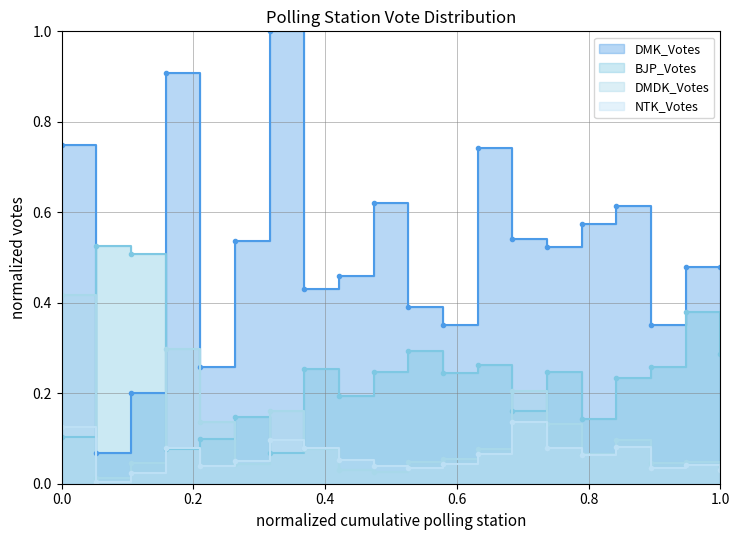

Is it true that DMK_Votes equals 1.1 at 10?

False